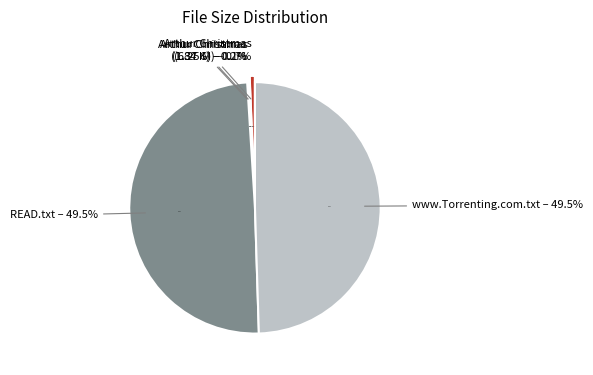

Rank the categories by value from highest to lowest.

READ this before playing the Movie.txt, www.Torrenting.com.txt, Arthur Christmas (6.25 M), Arthur Christmas (1.84 K), Arthur Christmas (1.37 G)